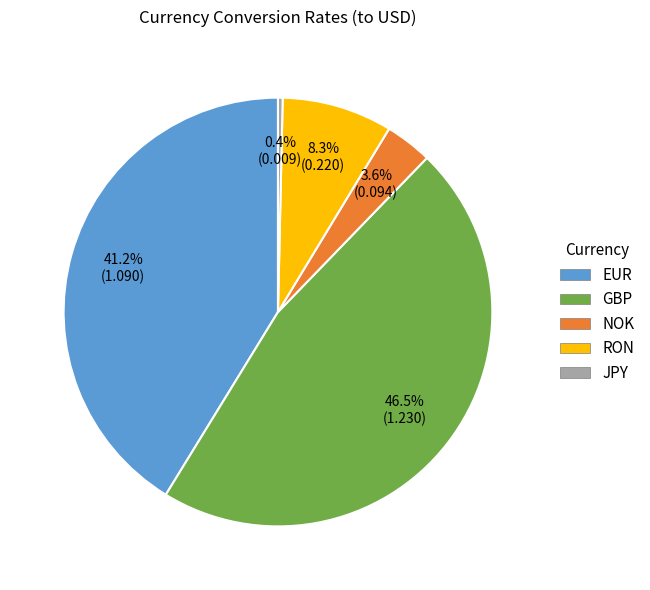

What portion of the pie excludes NOK?

96.4%